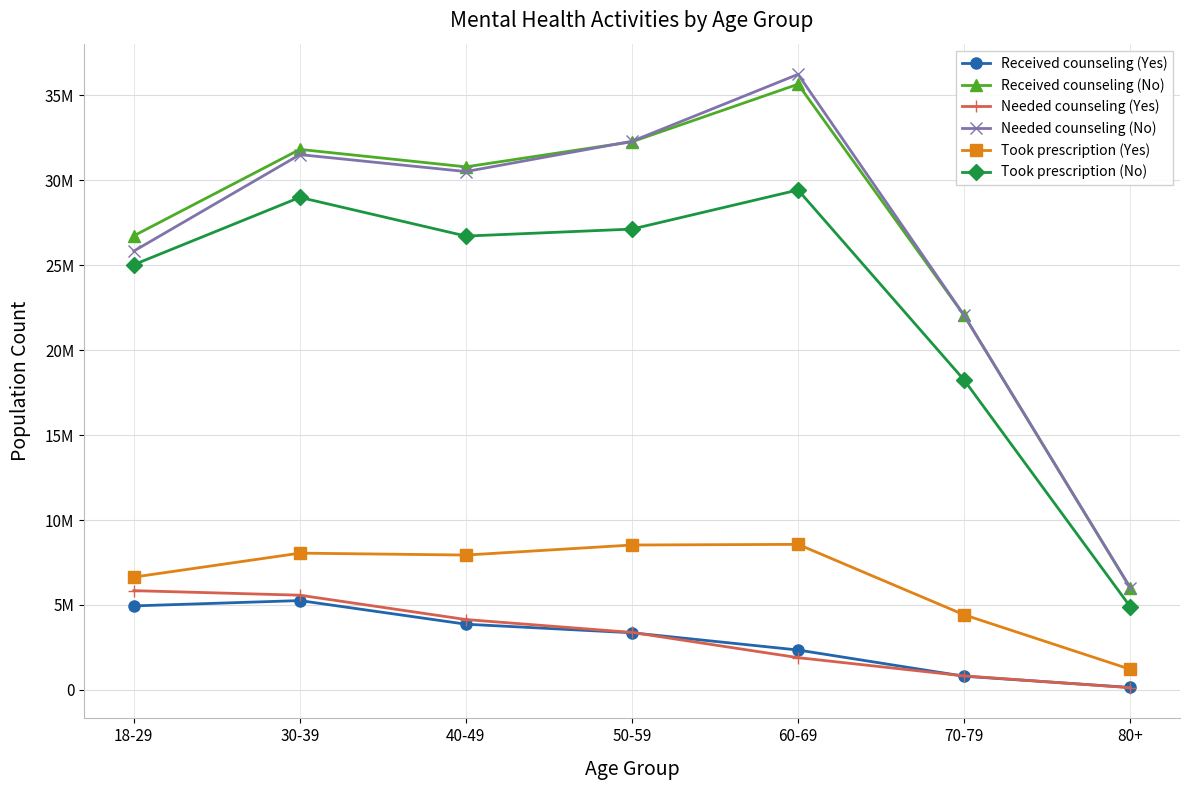

Rank the series by their maximum value, from highest to lowest.

Needed counseling (No), Received counseling (No), Took prescription (No), Took prescription (Yes), Needed counseling (Yes), Received counseling (Yes)